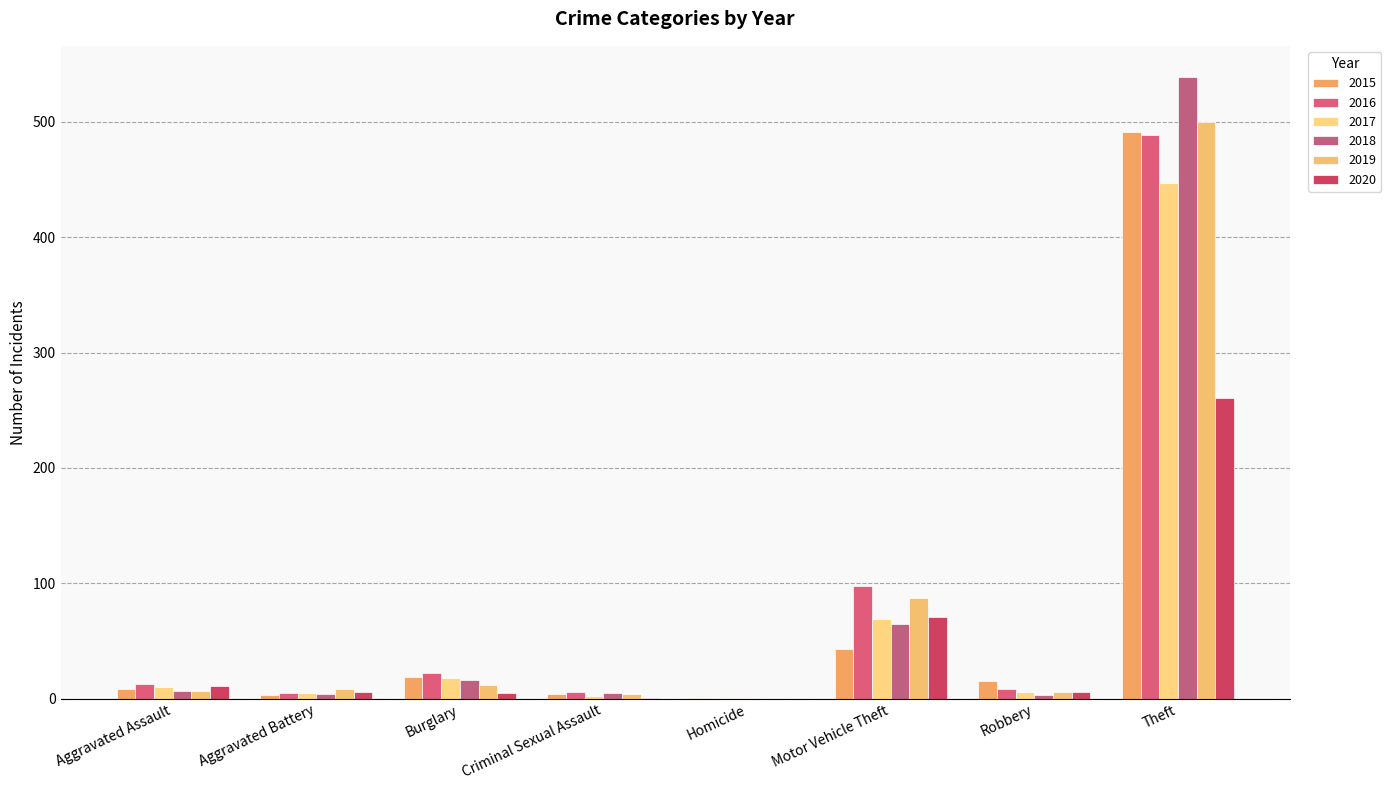

Between Robbery and Theft, which series saw the biggest shift?

2018